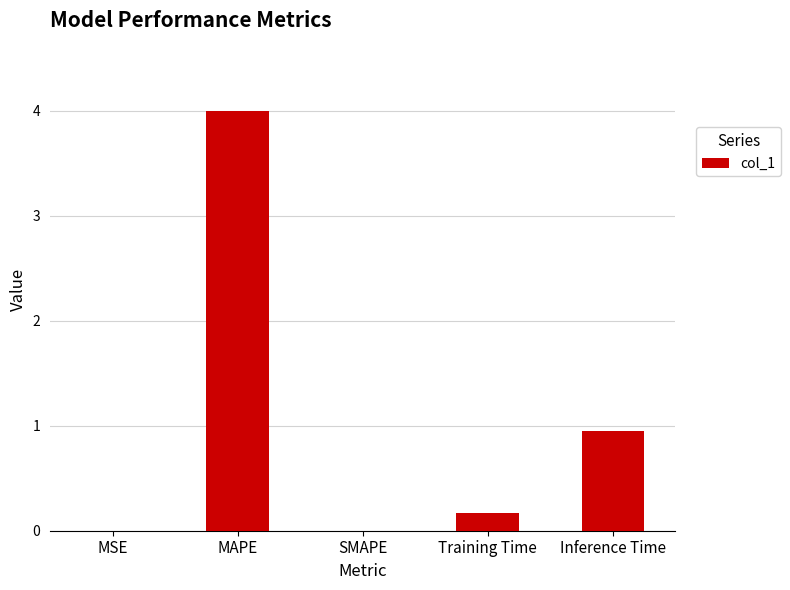

At which label is the value closest to 1?

Inference Time